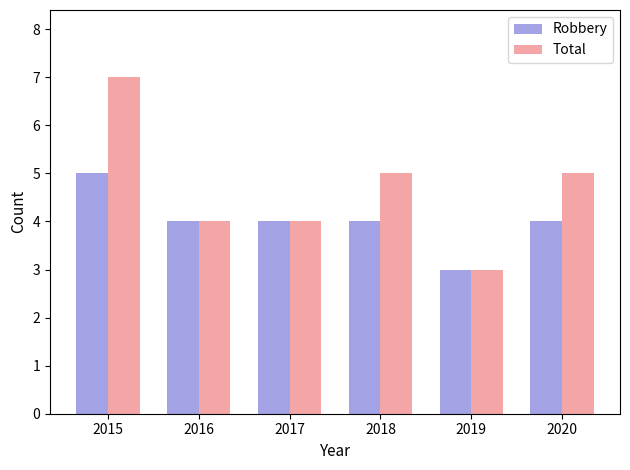

At which category does the chart reach its peak across all series?

2015